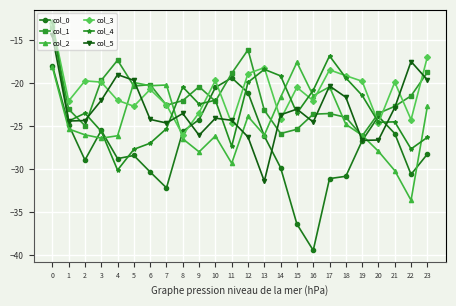

True or false: col_4 has more than 2 interior local peaks.

True